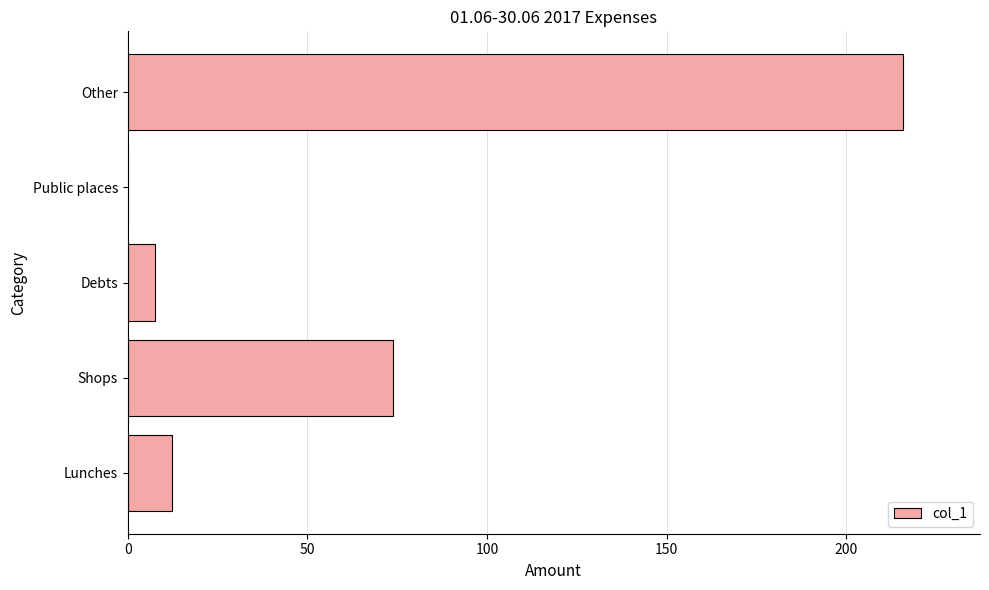

Reading bottom to top, extract all data points from this chart.

Lunches=12.3	Shops=73.9	Debts=7.5	Public places=0.0	Other=215.6